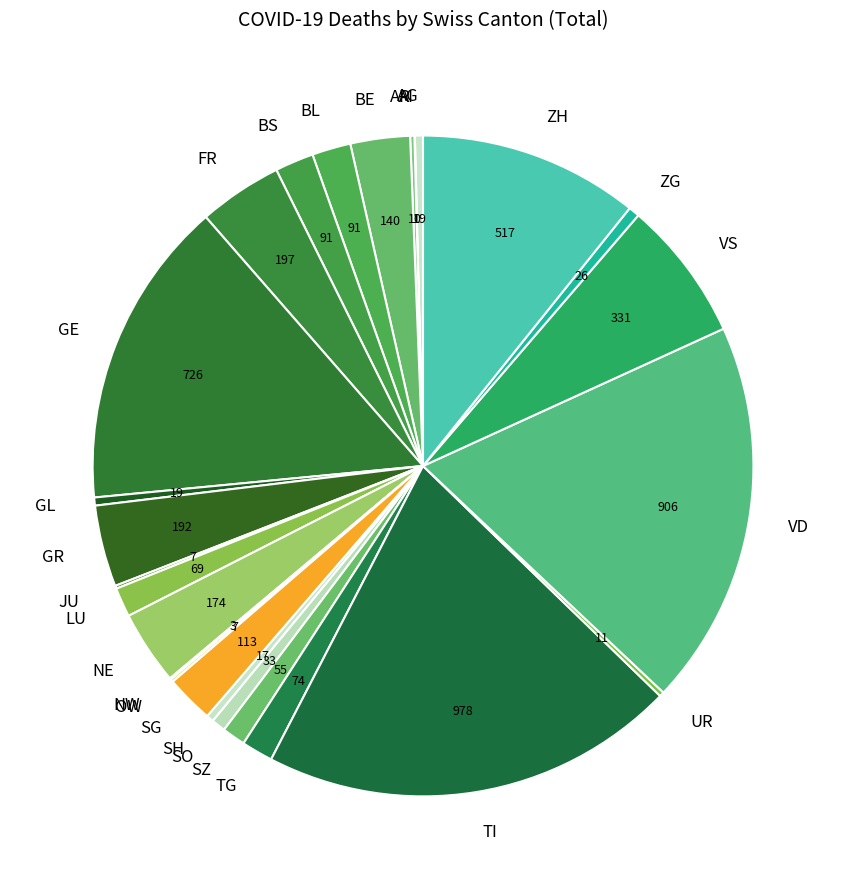

Approximately how many times larger is the value at LU compared to VD?

0.1